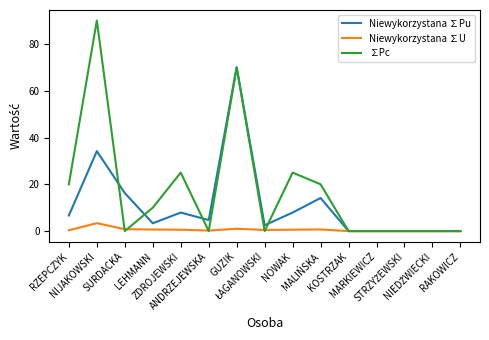

What are all the series names shown in the legend?

Niewykorzystana ∑Pu, Niewykorzystana ∑U, ∑Pc